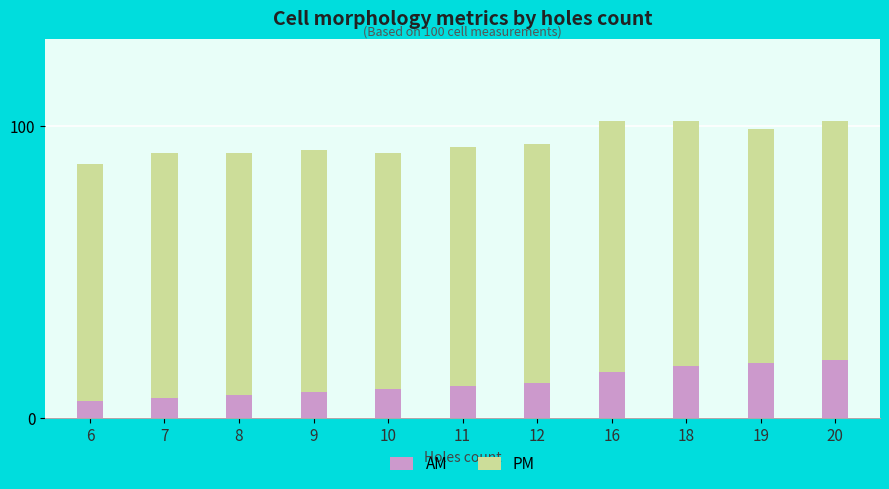

True or false: AM has a value of 16 at 10.

False